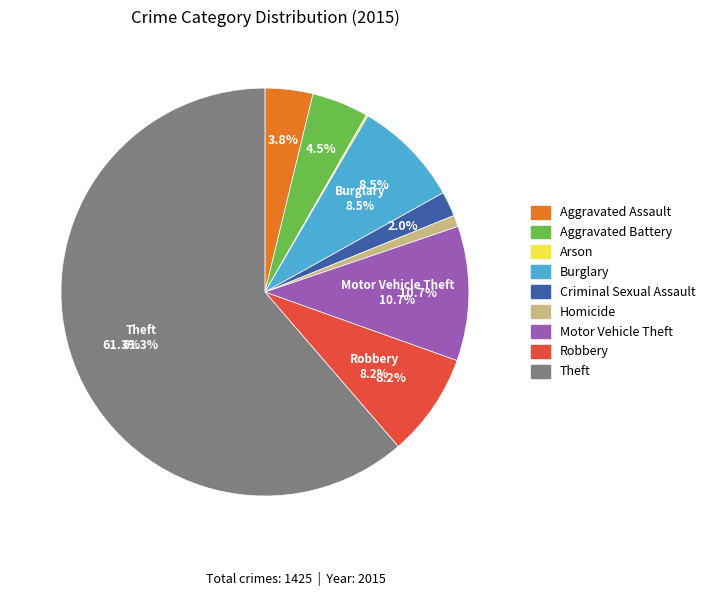

Rank the categories by value from highest to lowest.

Theft, Motor Vehicle Theft, Burglary, Robbery, Aggravated Battery, Aggravated Assault, Criminal Sexual Assault, Homicide, Arson